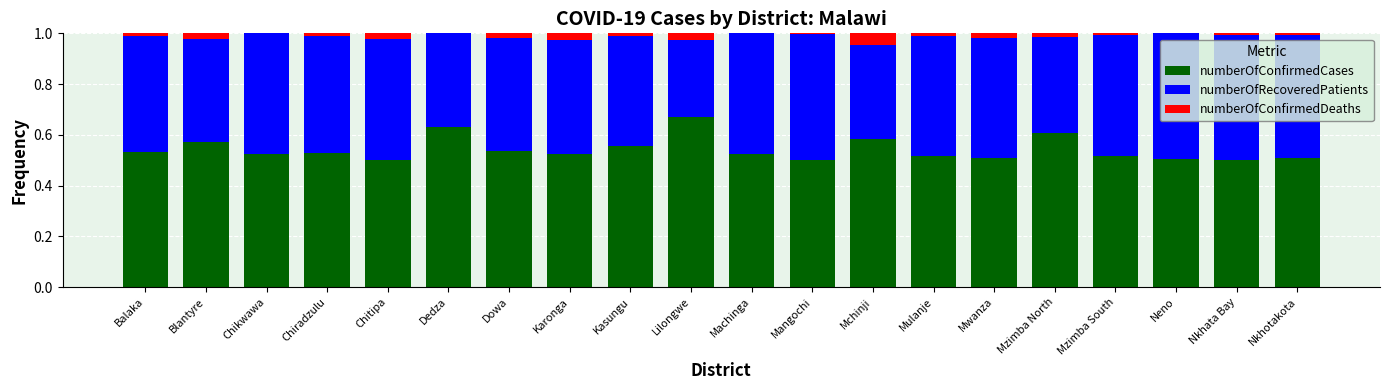

What is the total value across all series at Lilongwe?

1.0